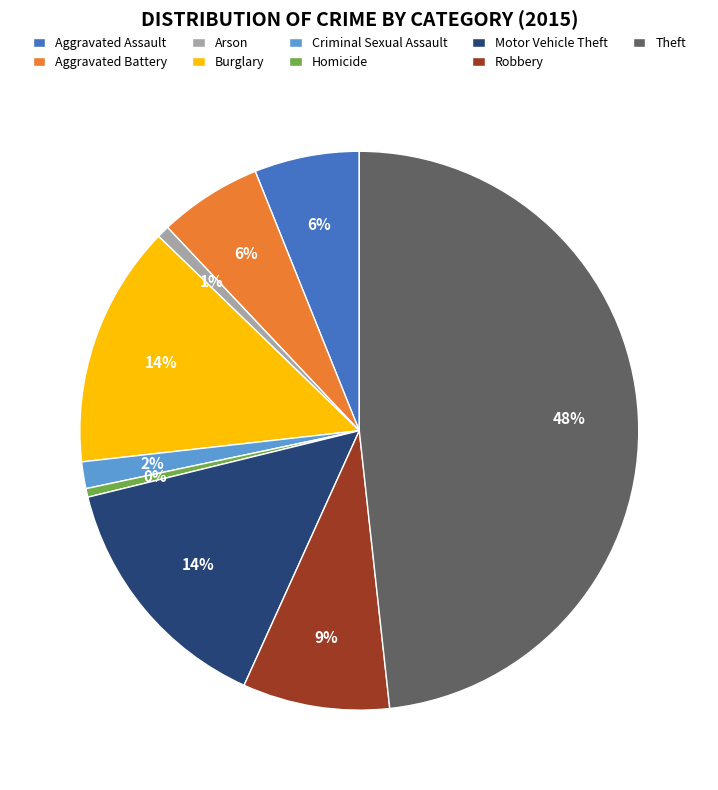

Is there any slice that represents more than half of the pie?

No